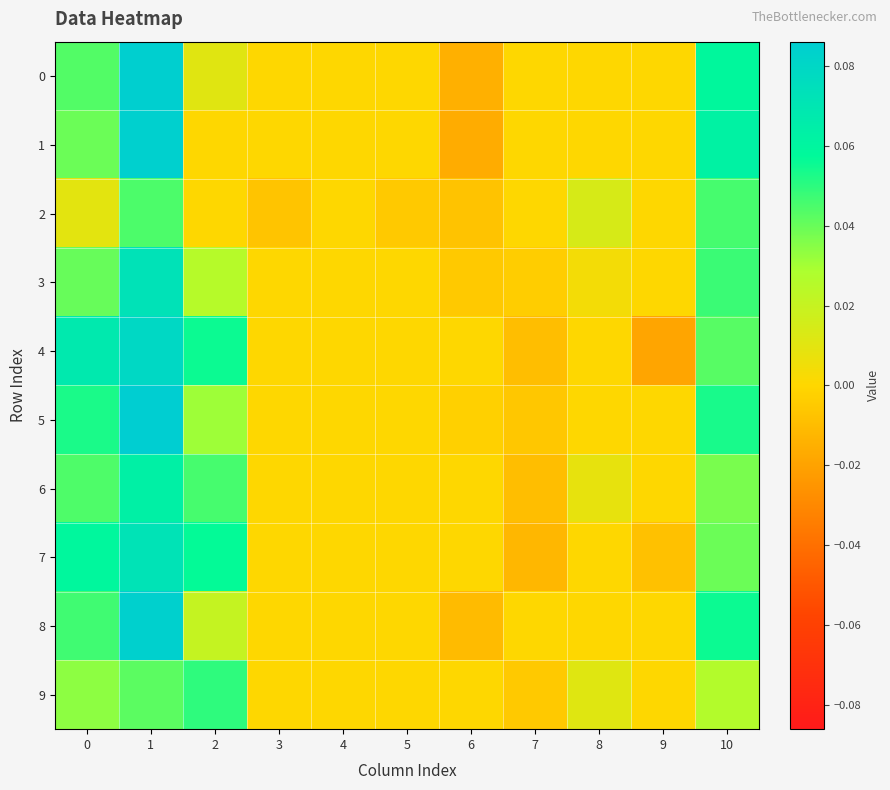

Rank the series at 10 from highest to lowest value.

1, 0, 8, 5, 3, 2, 4, 7, 6, 9